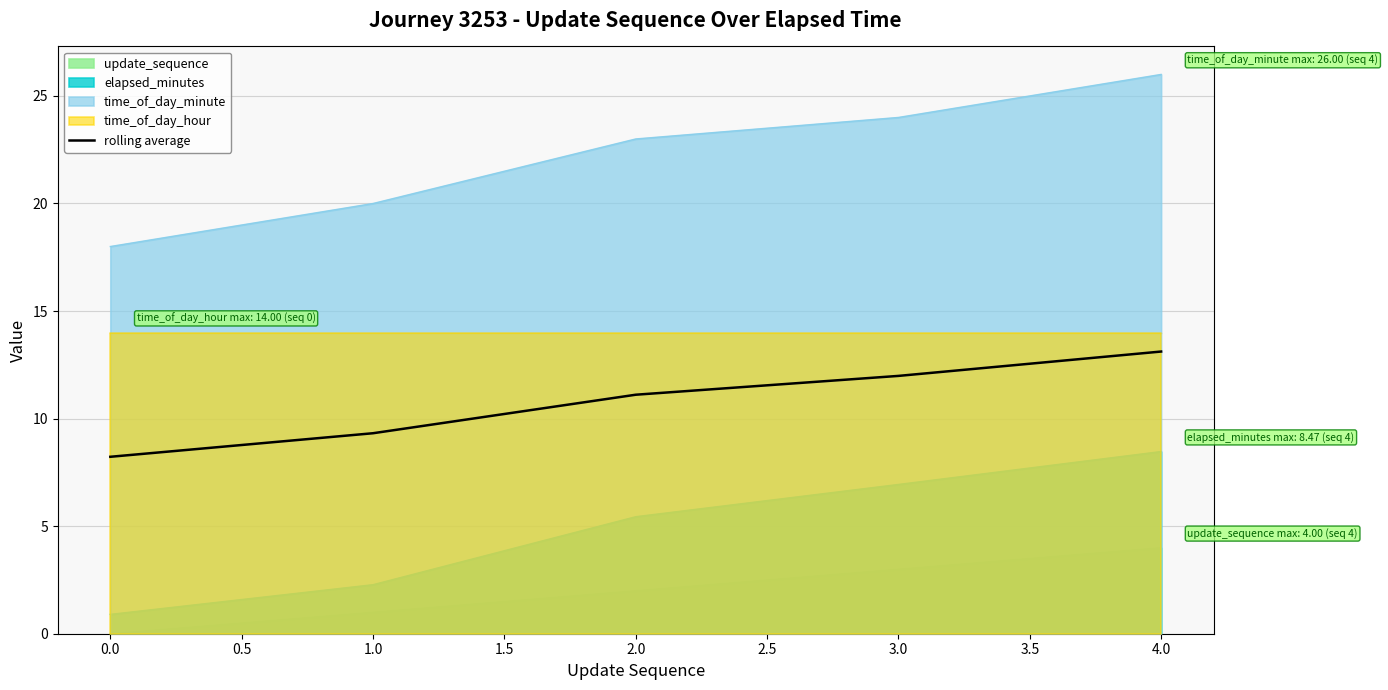

What is the value of the 5th point from the left?

13.1